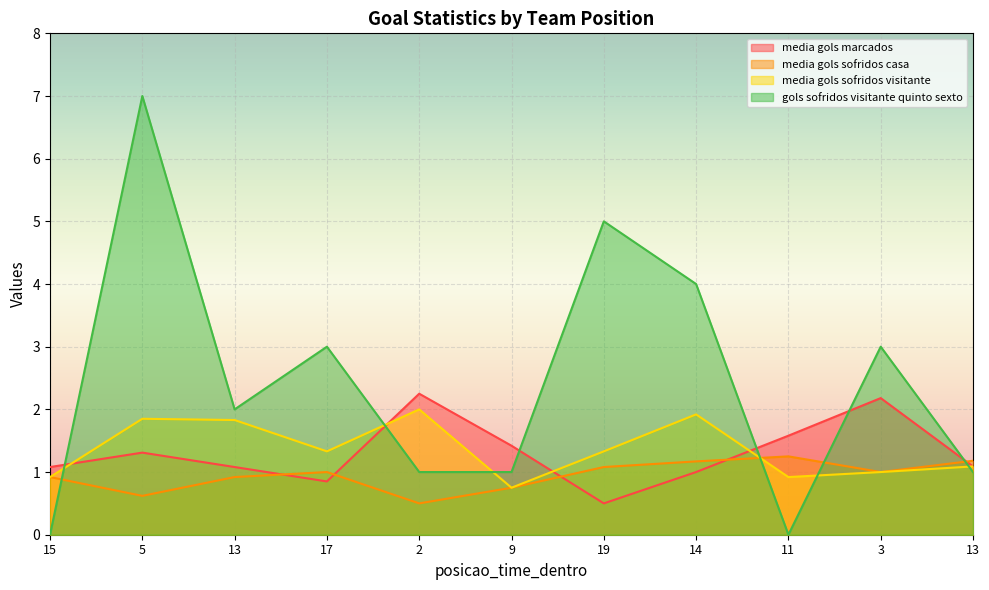

Count the number of categories in the chart.

11